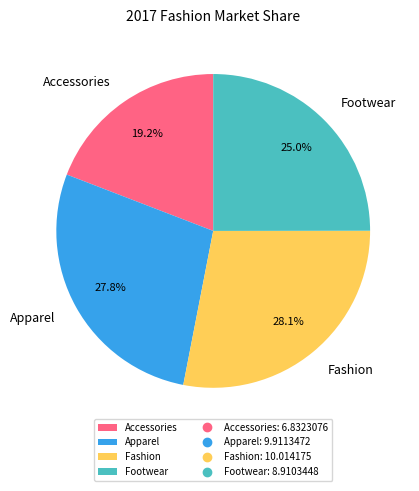

To the nearest percent, what percentage of the pie is Apparel?

28%